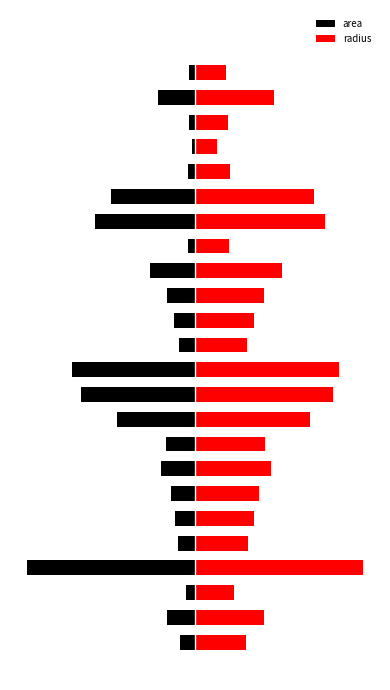

What is the sum of the area values at 18 and 11?

-3.7